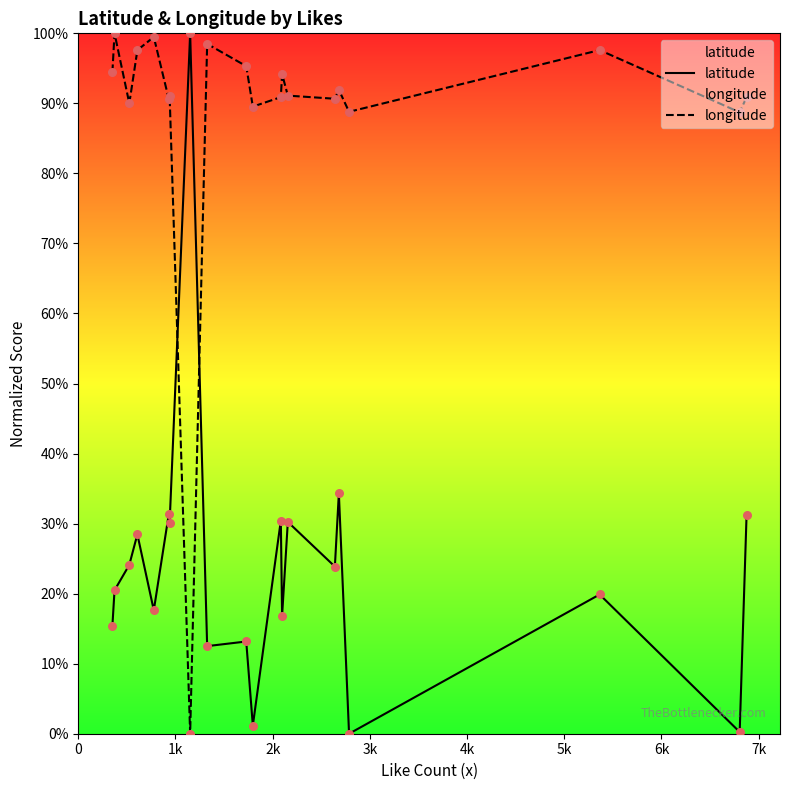

What are all the series names shown in the legend?

latitude, longitude